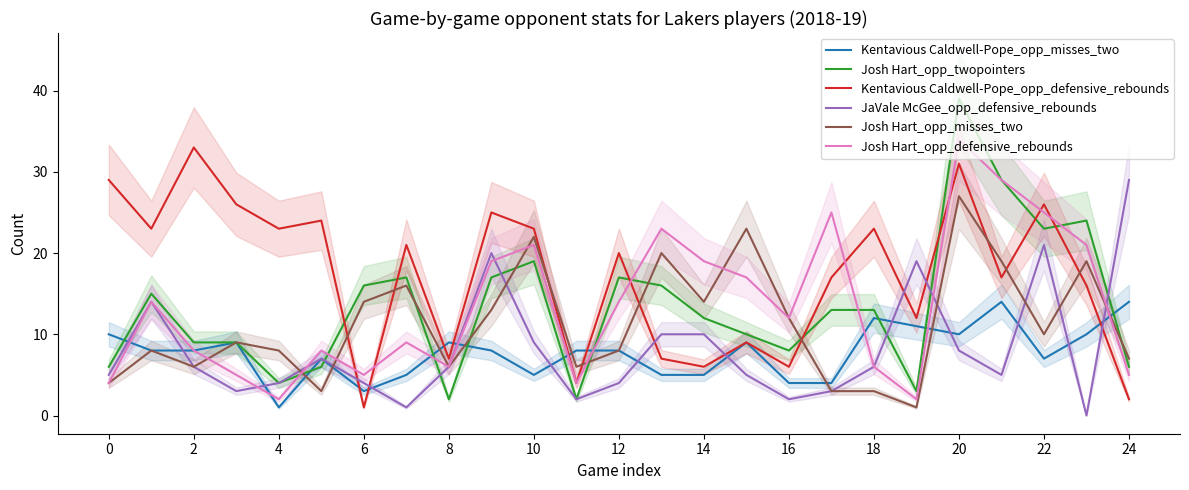

What is the difference between the maximum and minimum values in the Josh Hart_opp_misses_two series?

26